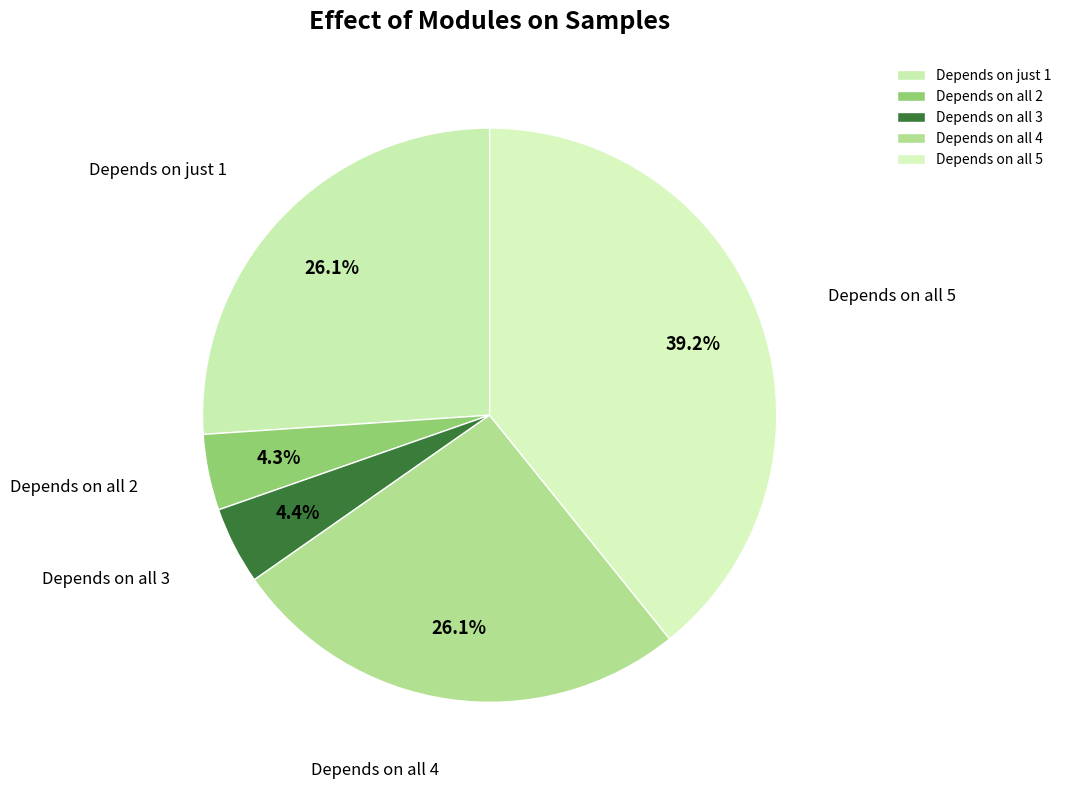

What percentage do Depends on all 5 and Depends on all 3 together represent?

43.6%